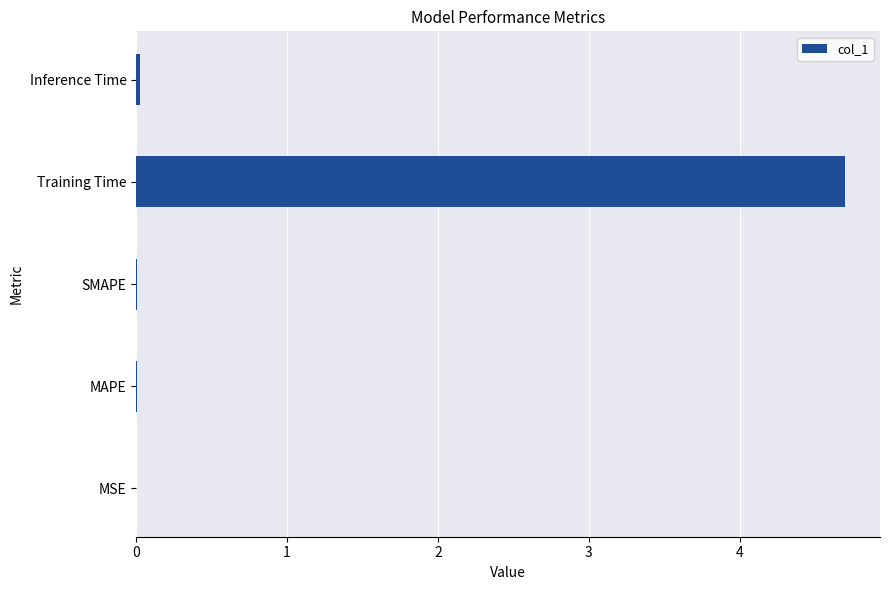

Are the bars horizontal?

Yes